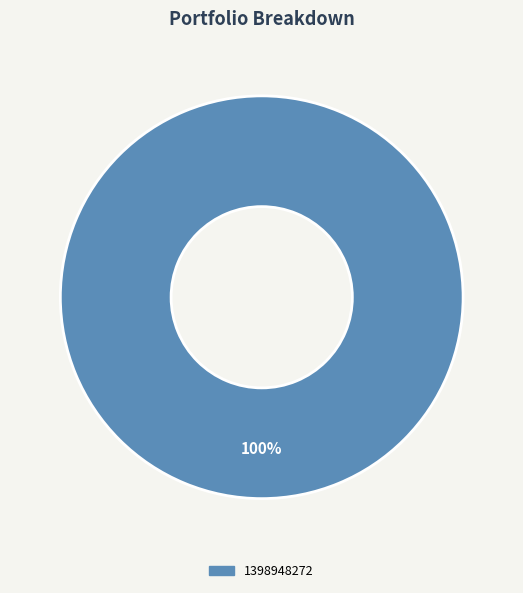

How many slices are in this pie chart?

1